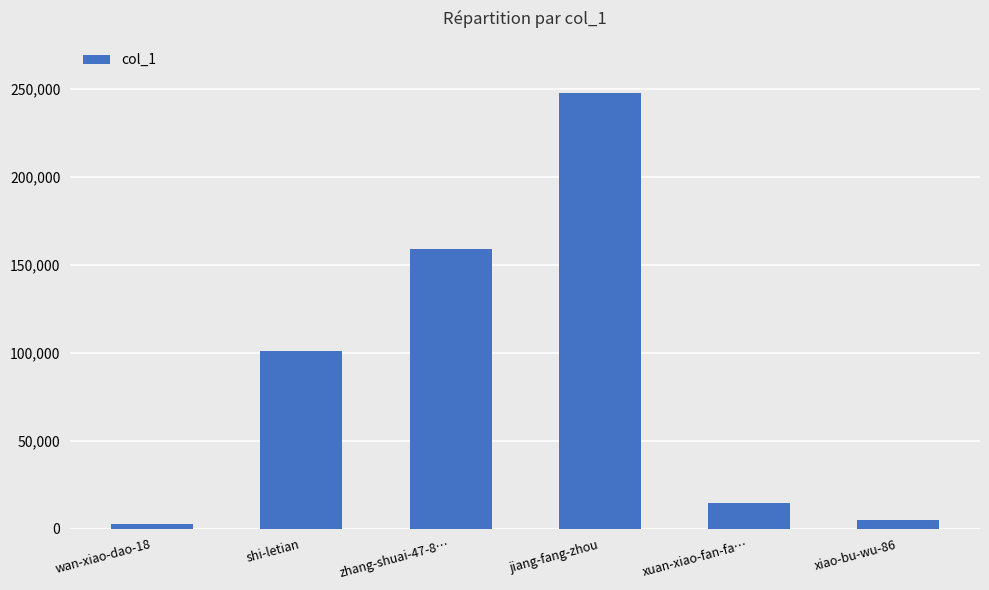

Which has a higher value, shi-letian or xuan-xiao-fan-fa…?

shi-letian